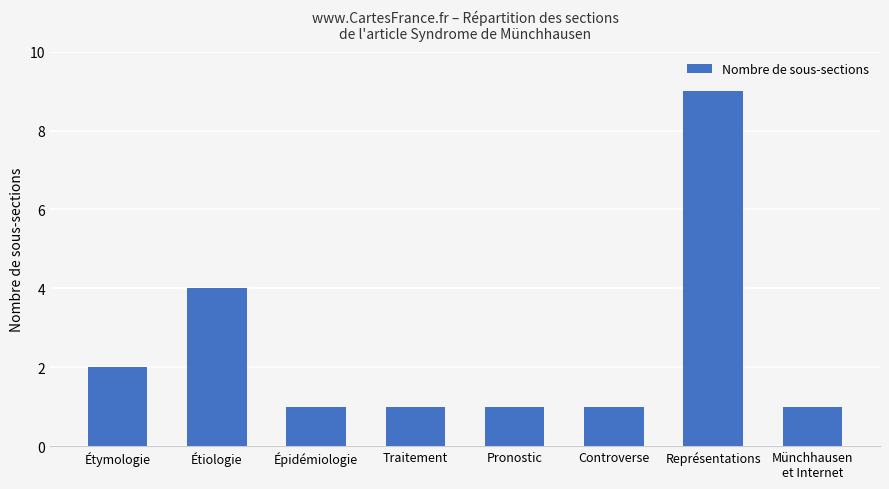

Does the chart contain any negative values?

No